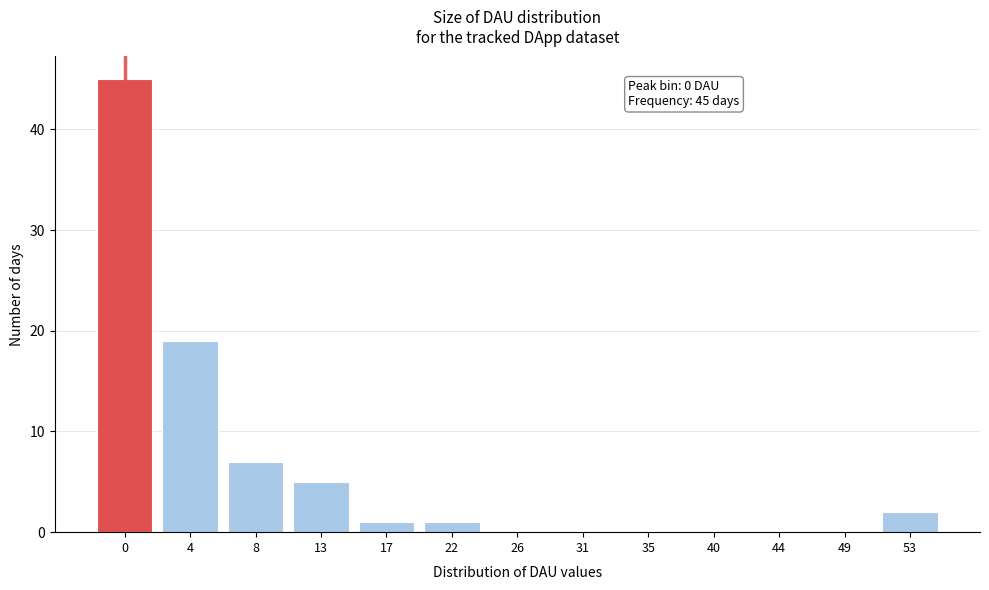

Reading left to right, list all the values displayed in this chart.

0=45	4=19	8=7	13=5	17=1	22=1	26=0	31=0	35=0	40=0	44=0	49=0	53=2